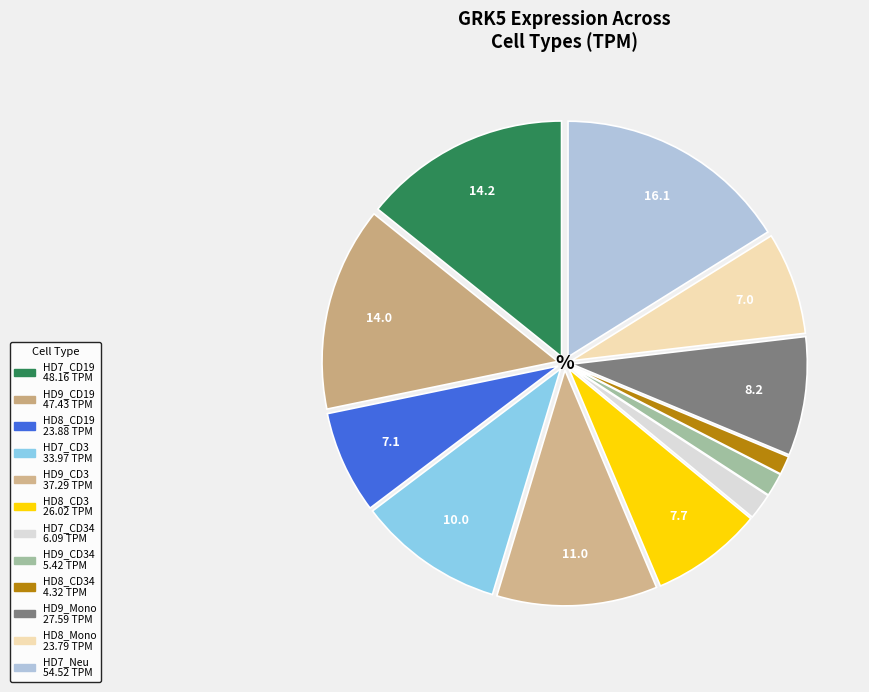

How many segments does this pie chart have?

12